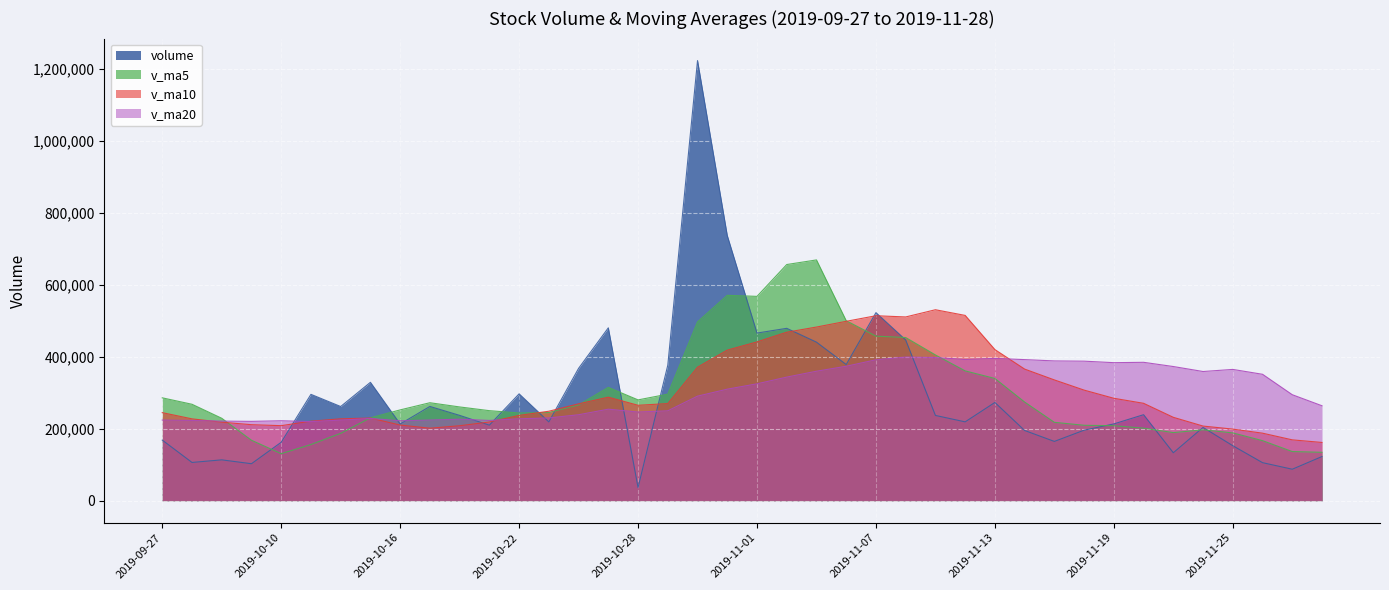

True or false: v_ma5 has more than 2 points higher than both neighbors.

True